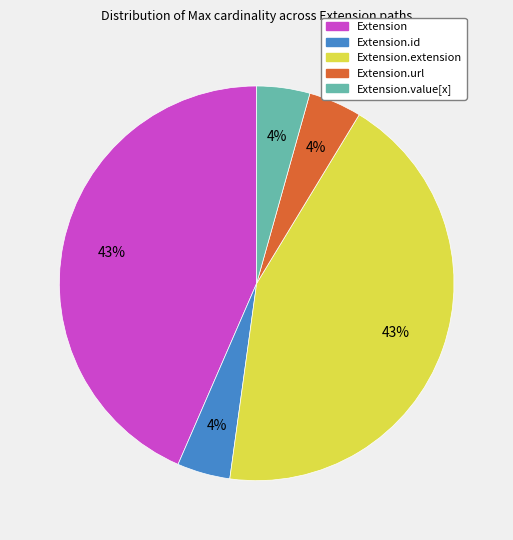

Does any single category account for the majority?

No